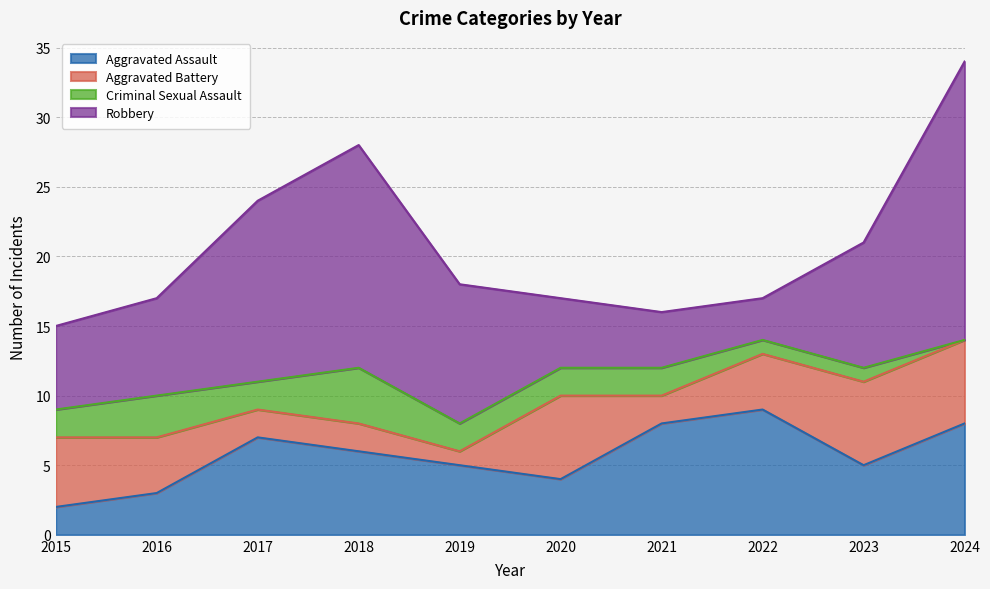

At which category does Robbery reach its first local peak?

2018